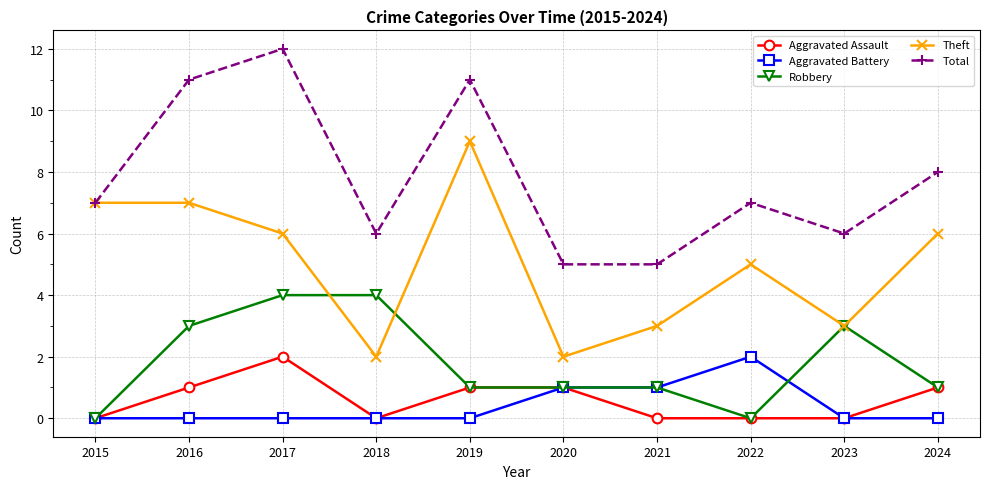

At 2016, list the series in order from largest to smallest.

Total, Theft, Robbery, Aggravated Assault, Aggravated Battery